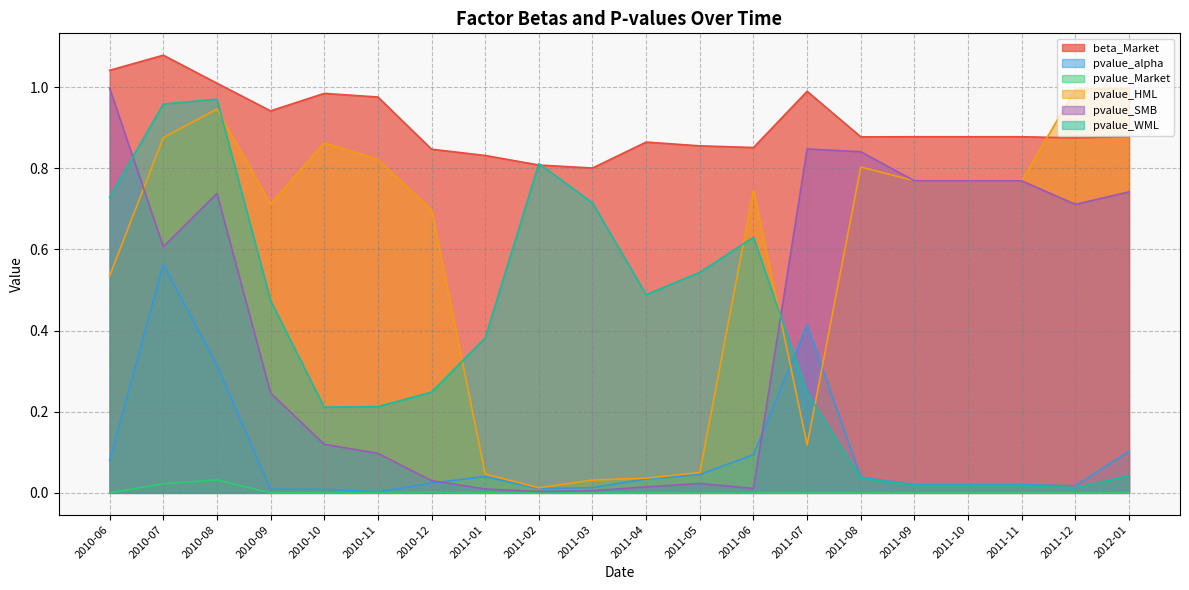

Reading left to right, what are all the values shown in this chart?

beta_Market: 2010-06=1.0	2010-07=1.1	2010-08=1.0	2010-09=0.9	2010-10=1.0	2010-11=1.0	2010-12=0.8	2011-01=0.8	2011-02=0.8	2011-03=0.8	2011-04=0.9	2011-05=0.9	2011-06=0.9	2011-07=1.0	2011-08=0.9	2011-09=0.9	2011-10=0.9	2011-11=0.9	2011-12=0.9	2012-01=0.9
pvalue_alpha: 2010-06=0.1	2010-07=0.6	2010-08=0.3	2010-09=0.0	2010-10=0.0	2010-11=0.0	2010-12=0.0	2011-01=0.0	2011-02=0.0	2011-03=0.0	2011-04=0.0	2011-05=0.0	2011-06=0.1	2011-07=0.4	2011-08=0.0	2011-09=0.0	2011-10=0.0	2011-11=0.0	2011-12=0.0	2012-01=0.1
pvalue_Market: 2010-06=0.0	2010-07=0.0	2010-08=0.0	2010-09=0.0	2010-10=0.0	2010-11=0.0	2010-12=0.0	2011-01=0.0	2011-02=0.0	2011-03=0.0	2011-04=0.0	2011-05=0.0	2011-06=0.0	2011-07=0.0	2011-08=0.0	2011-09=0.0	2011-10=0.0	2011-11=0.0	2011-12=0.0	2012-01=0.0
pvalue_HML: 2010-06=0.5	2010-07=0.9	2010-08=0.9	2010-09=0.7	2010-10=0.9	2010-11=0.8	2010-12=0.7	2011-01=0.0	2011-02=0.0	2011-03=0.0	2011-04=0.0	2011-05=0.1	2011-06=0.7	2011-07=0.1	2011-08=0.8	2011-09=0.8	2011-10=0.8	2011-11=0.8	2011-12=1.0	2012-01=1.0
pvalue_SMB: 2010-06=1.0	2010-07=0.6	2010-08=0.7	2010-09=0.2	2010-10=0.1	2010-11=0.1	2010-12=0.0	2011-01=0.0	2011-02=0.0	2011-03=0.0	2011-04=0.0	2011-05=0.0	2011-06=0.0	2011-07=0.8	2011-08=0.8	2011-09=0.8	2011-10=0.8	2011-11=0.8	2011-12=0.7	2012-01=0.7
pvalue_WML: 2010-06=0.7	2010-07=1.0	2010-08=1.0	2010-09=0.5	2010-10=0.2	2010-11=0.2	2010-12=0.2	2011-01=0.4	2011-02=0.8	2011-03=0.7	2011-04=0.5	2011-05=0.5	2011-06=0.6	2011-07=0.2	2011-08=0.0	2011-09=0.0	2011-10=0.0	2011-11=0.0	2011-12=0.0	2012-01=0.0